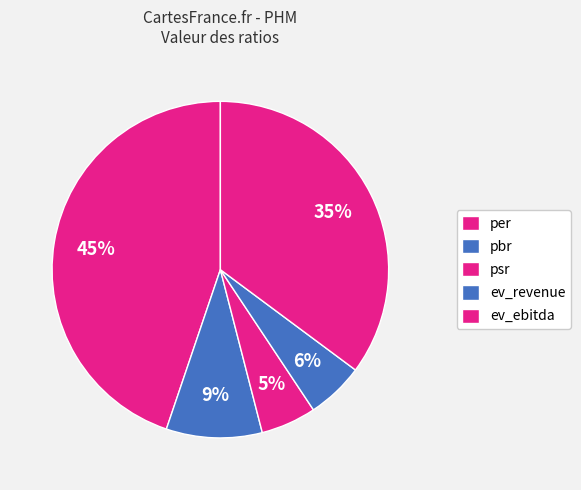

To the nearest percent, what portion does per represent?

45%